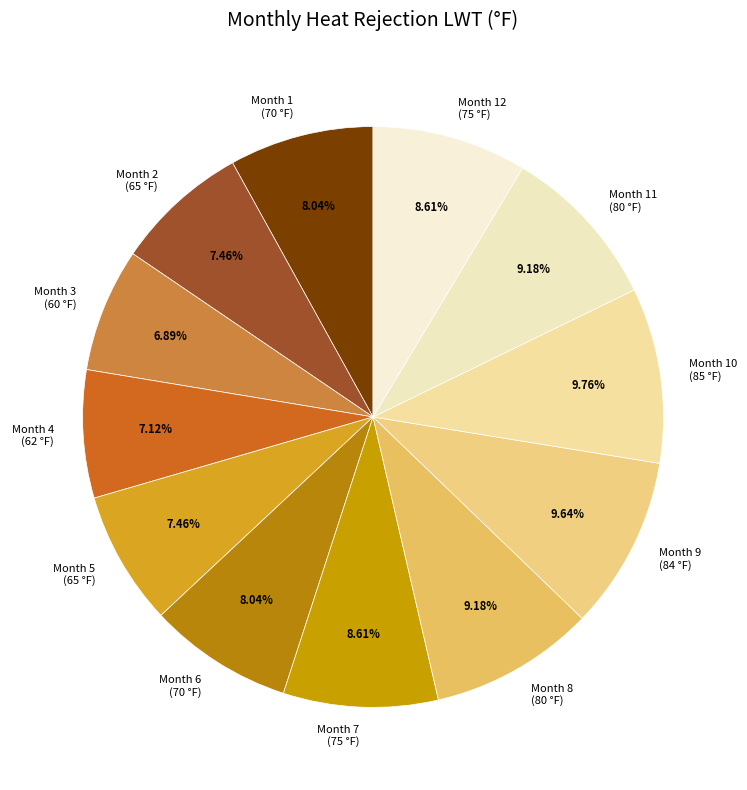

Is Month 4 (62 °F) the majority of the pie?

No